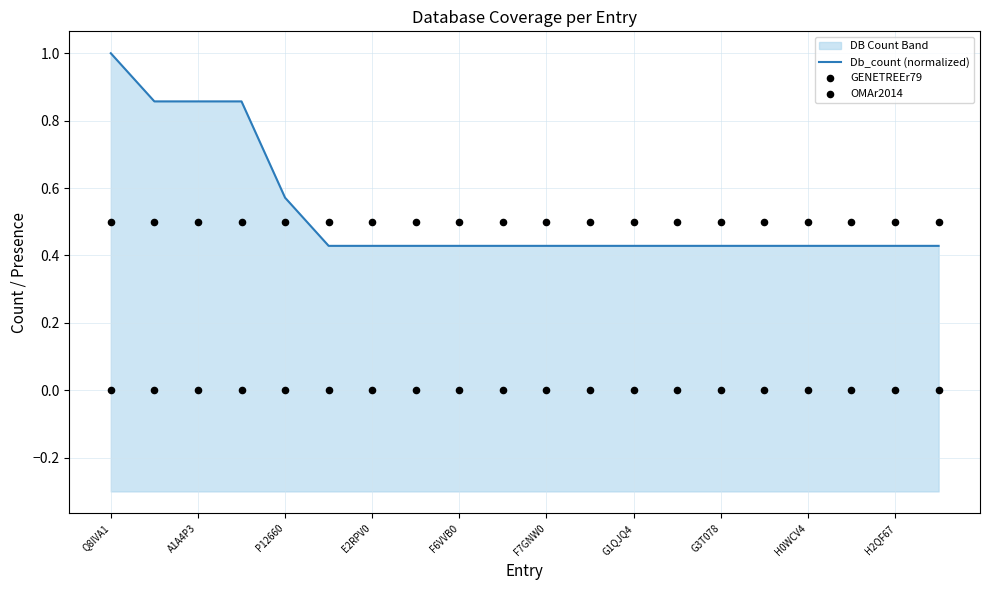

What is the total value across all series at H0WCV4?

0.9